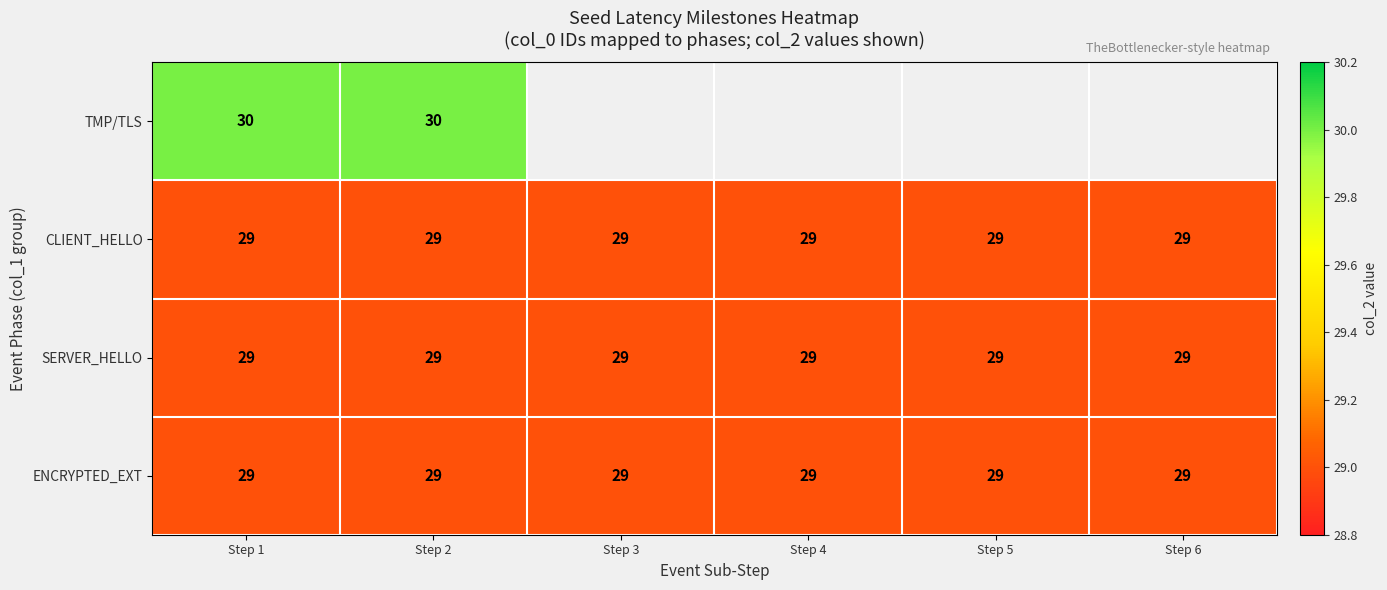

The SERVER_HELLO series shows 42 at Step 2. True or false?

False